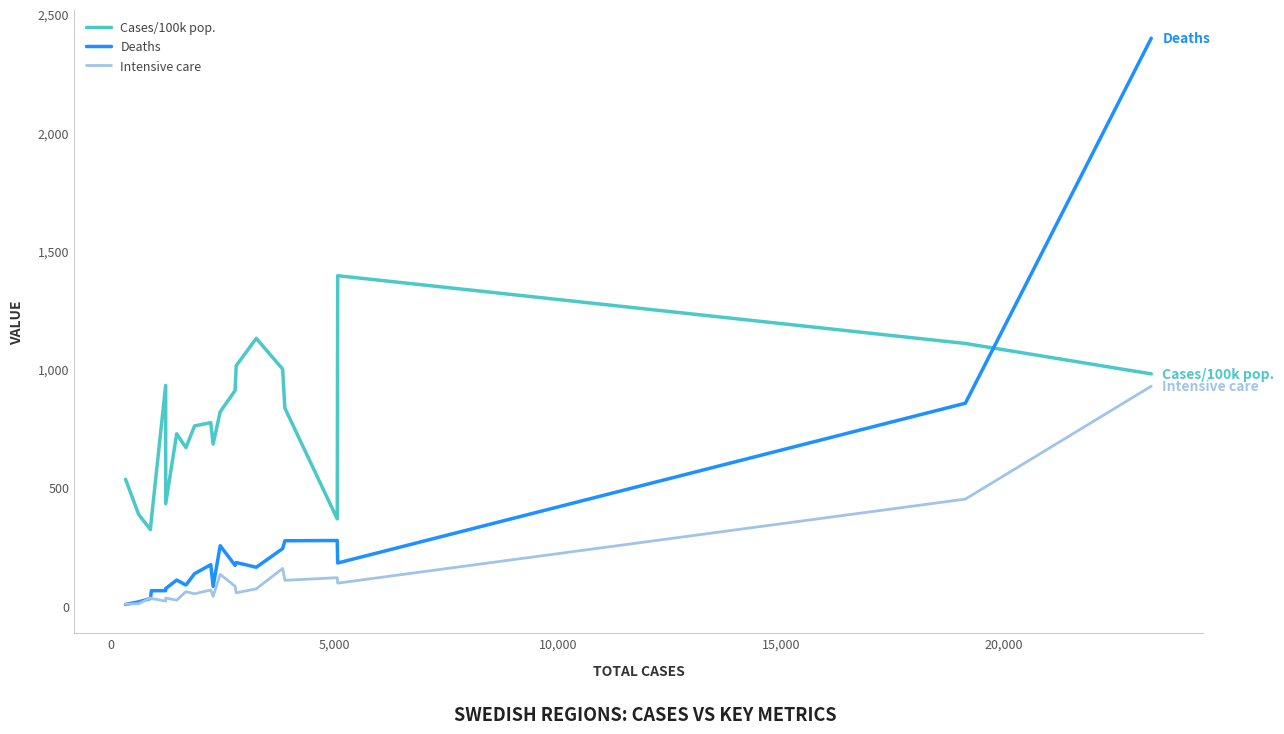

What is the minimum value for Cases/100k pop.?

322.4